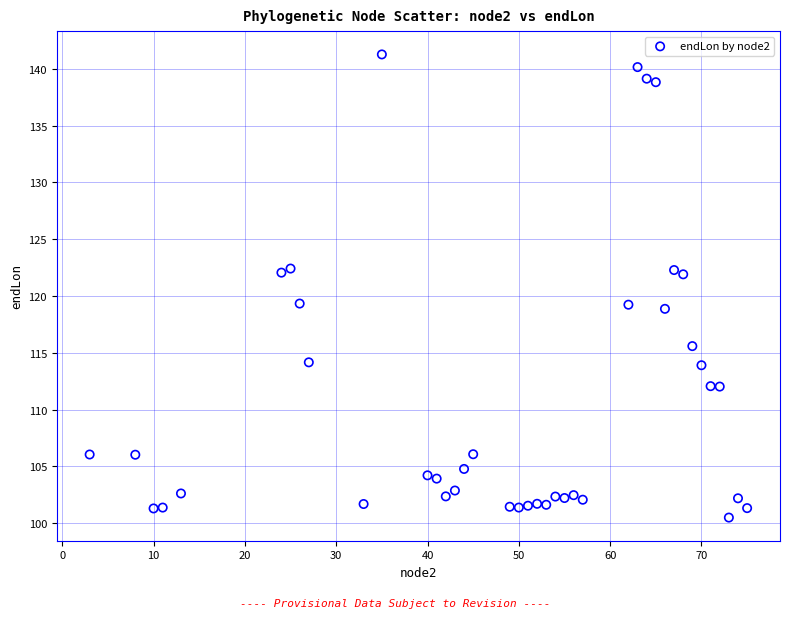

What is the range of Y values (max minus min)?

40.8